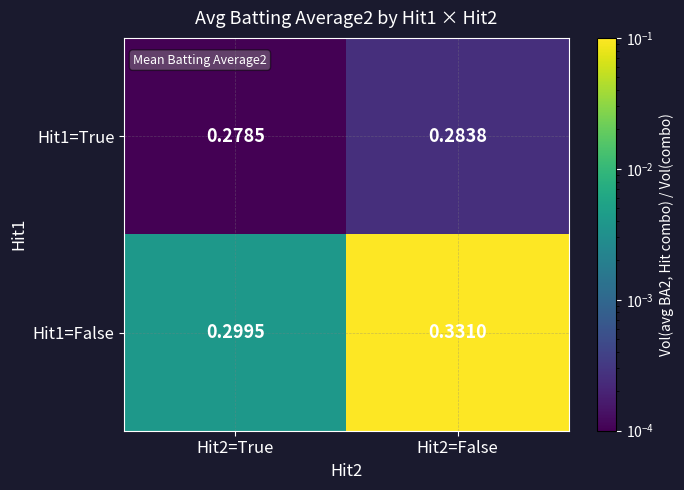

Which series changed the most between Hit2=True and Hit2=False?

Hit1=False